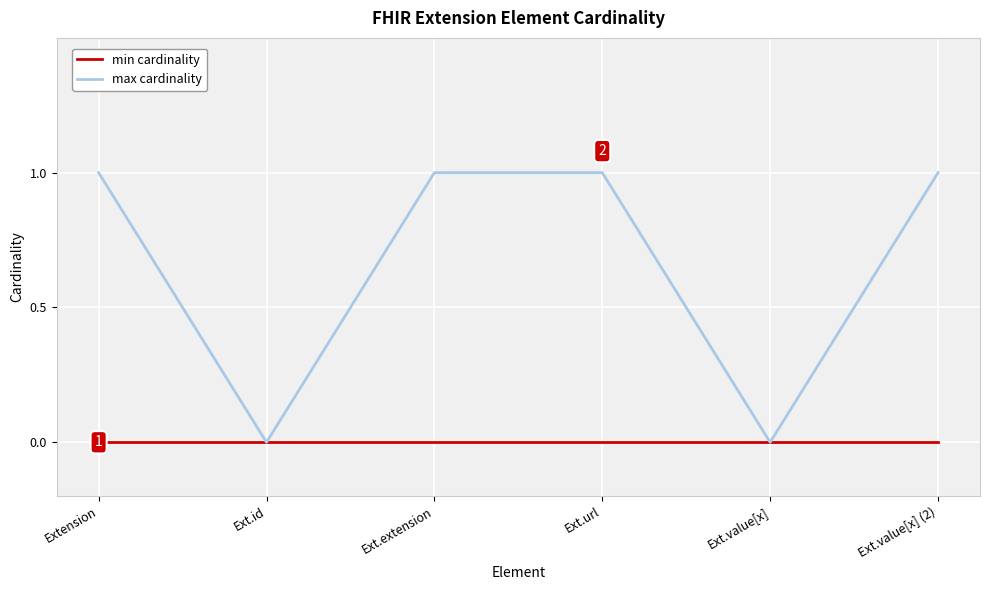

What position from the left is Extension?

1